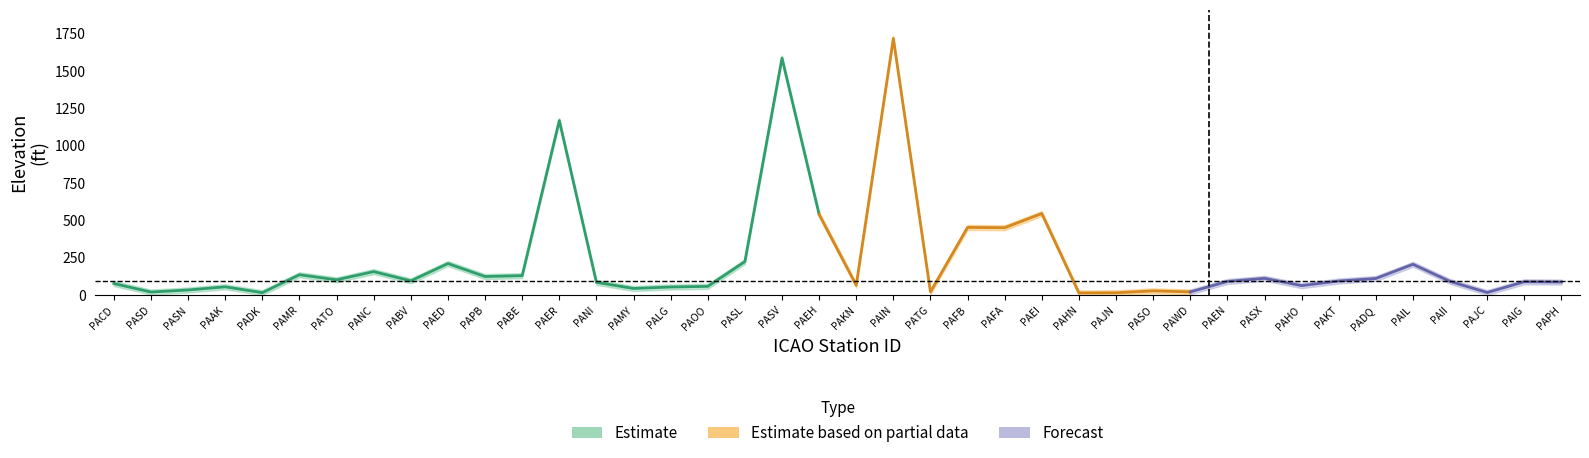

What position from the right is PAER?

28